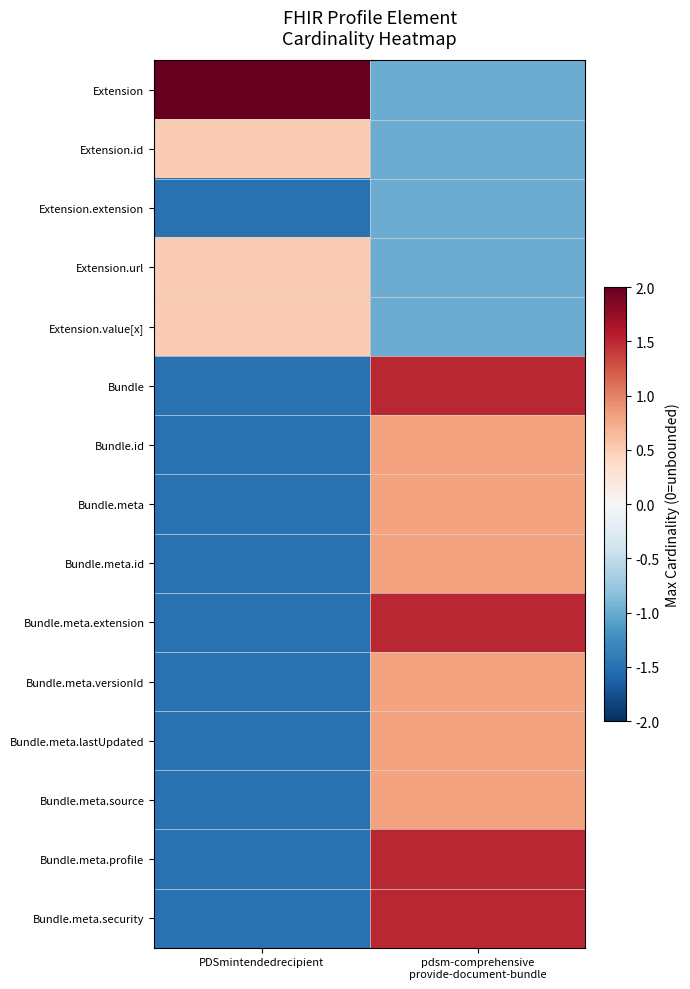

Reading right to left, what are all the values shown in this chart?

Extension: pdsm-comprehensive
provide-document-bundle=-1.0	PDSmintendedrecipient=2.0
Extension.id: pdsm-comprehensive
provide-document-bundle=-1.0	PDSmintendedrecipient=0.5
Extension.extension: pdsm-comprehensive
provide-document-bundle=-1.0	PDSmintendedrecipient=-1.5
Extension.url: pdsm-comprehensive
provide-document-bundle=-1.0	PDSmintendedrecipient=0.5
Extension.value[x]: pdsm-comprehensive
provide-document-bundle=-1.0	PDSmintendedrecipient=0.5
Bundle: pdsm-comprehensive
provide-document-bundle=1.5	PDSmintendedrecipient=-1.5
Bundle.id: pdsm-comprehensive
provide-document-bundle=0.8	PDSmintendedrecipient=-1.5
Bundle.meta: pdsm-comprehensive
provide-document-bundle=0.8	PDSmintendedrecipient=-1.5
Bundle.meta.id: pdsm-comprehensive
provide-document-bundle=0.8	PDSmintendedrecipient=-1.5
Bundle.meta.extension: pdsm-comprehensive
provide-document-bundle=1.5	PDSmintendedrecipient=-1.5
Bundle.meta.versionId: pdsm-comprehensive
provide-document-bundle=0.8	PDSmintendedrecipient=-1.5
Bundle.meta.lastUpdated: pdsm-comprehensive
provide-document-bundle=0.8	PDSmintendedrecipient=-1.5
Bundle.meta.source: pdsm-comprehensive
provide-document-bundle=0.8	PDSmintendedrecipient=-1.5
Bundle.meta.profile: pdsm-comprehensive
provide-document-bundle=1.5	PDSmintendedrecipient=-1.5
Bundle.meta.security: pdsm-comprehensive
provide-document-bundle=1.5	PDSmintendedrecipient=-1.5